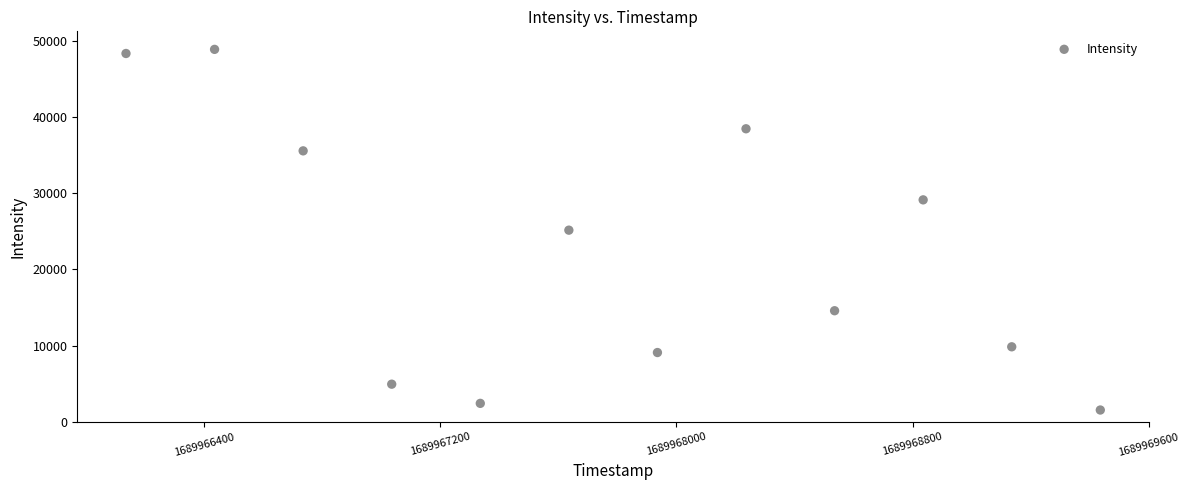

What is the range of X values (max minus min)?

3300.0